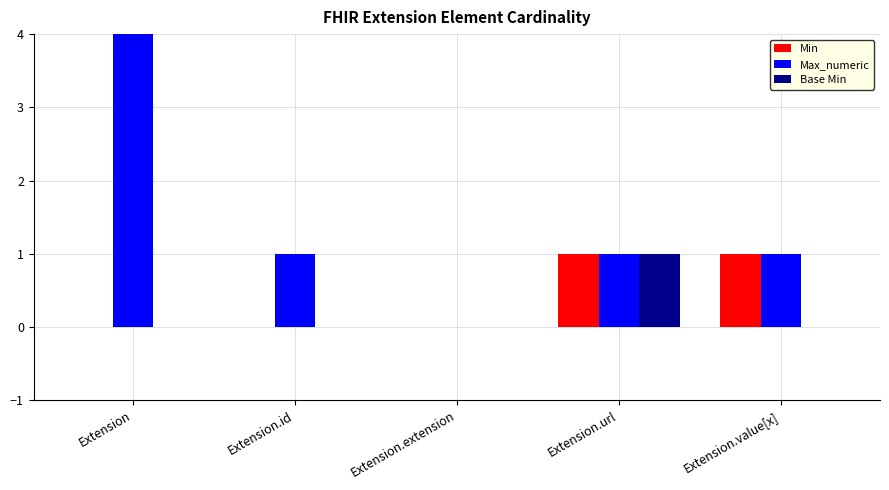

What are all the series names shown in the legend?

Min, Max_numeric, Base Min